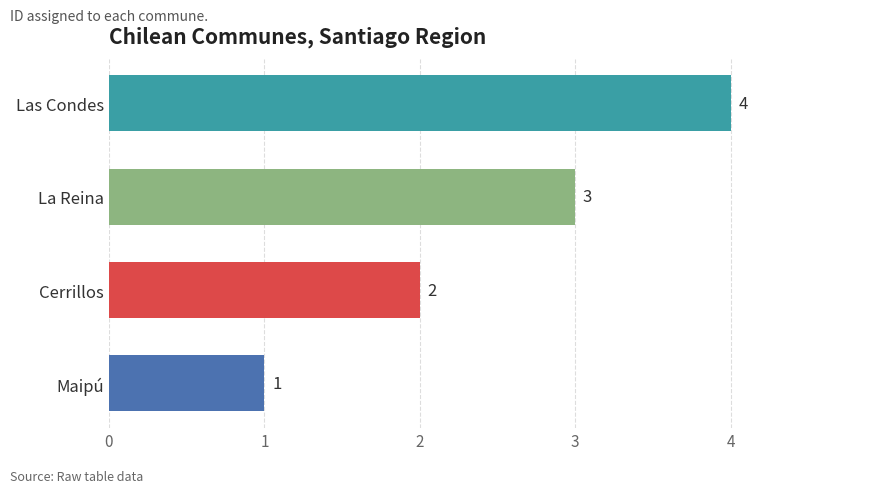

What value does the data have at Las Condes?

4